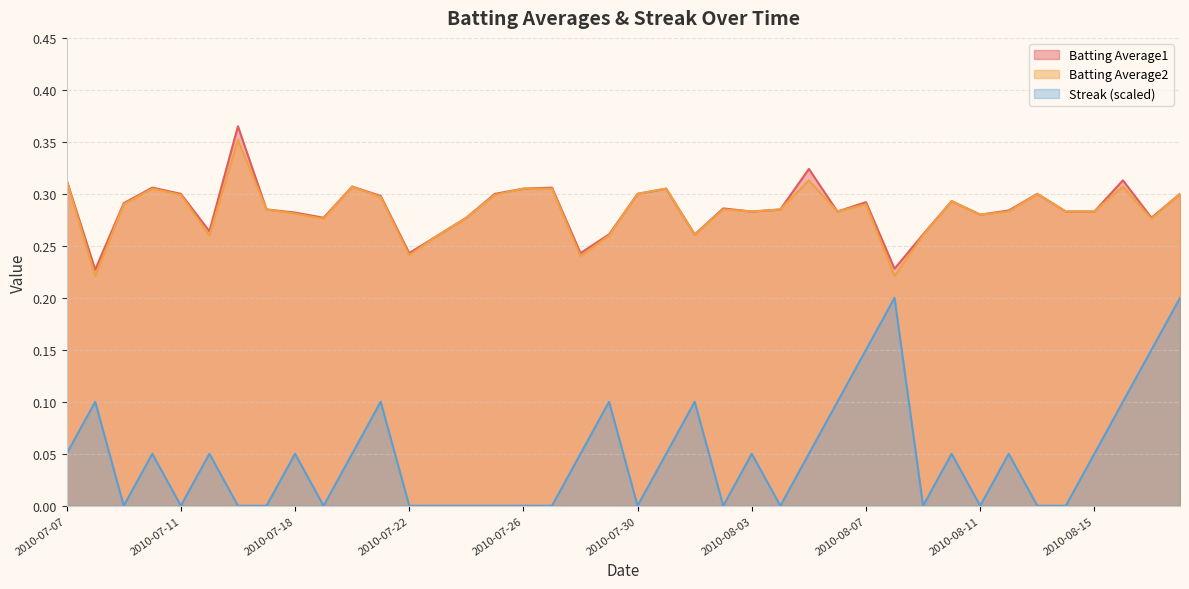

How many lines are shown in the chart?

3